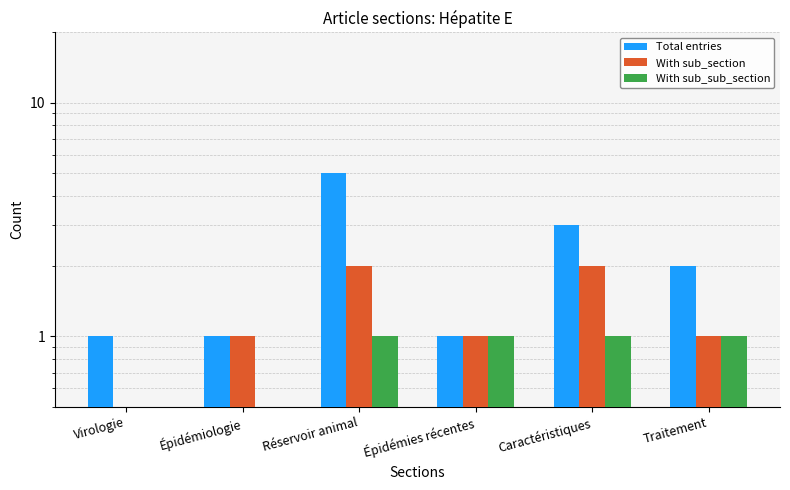

The value of Total entries at Épidémiologie is 1. True or false?

True